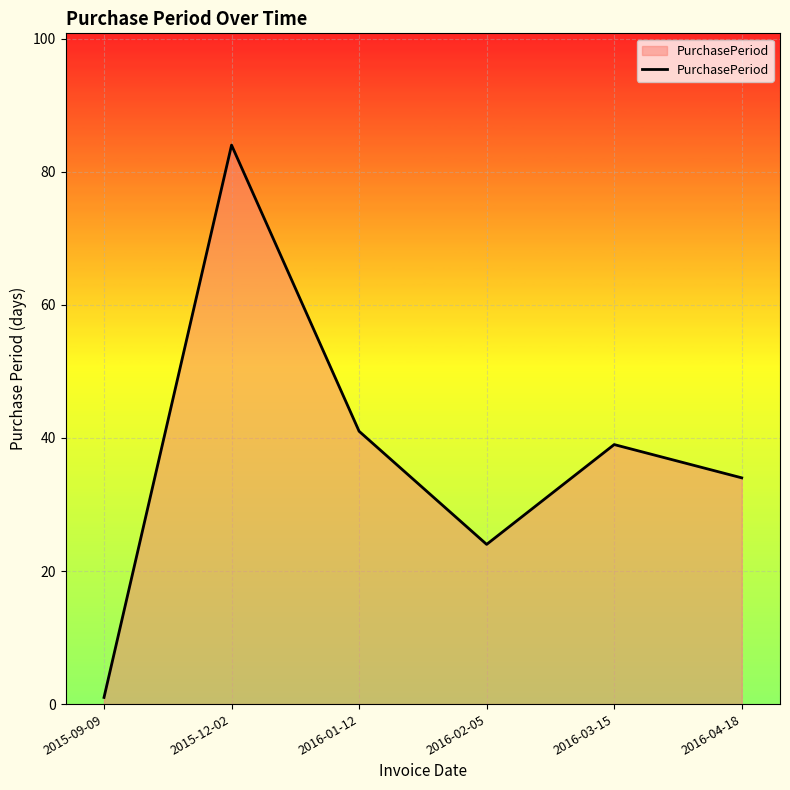

Reading left to right, what are all the values shown in this chart?

1	84	41	24	39	34